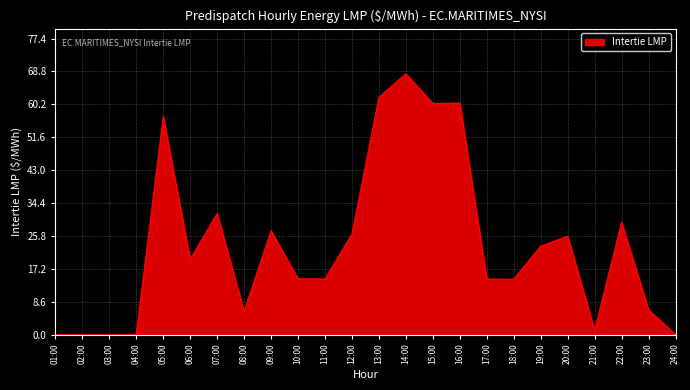

Where is the data nearest to the value 34?

07:00